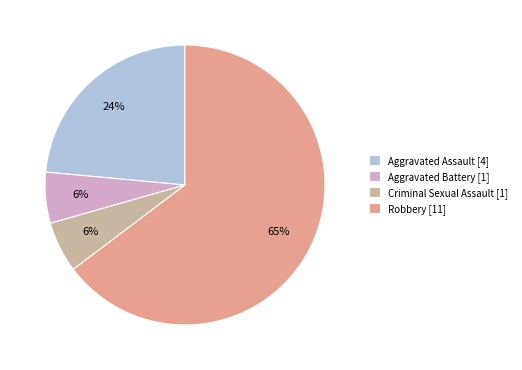

Count the number of slices in the pie.

4